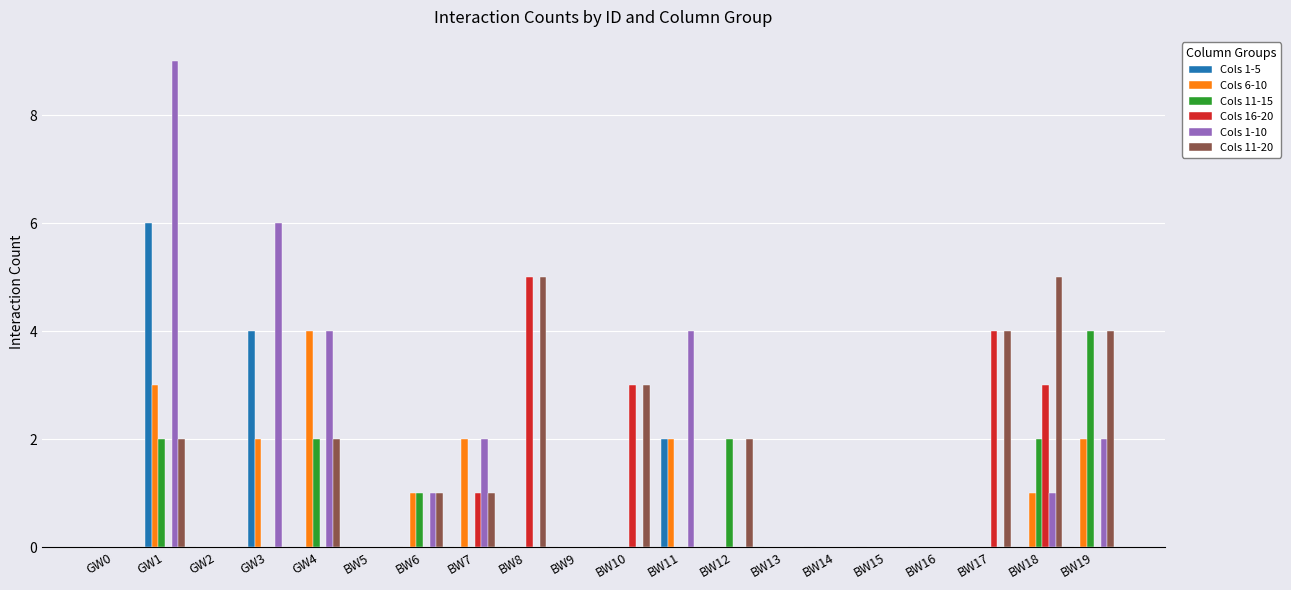

How many distinct data groups are displayed?

6